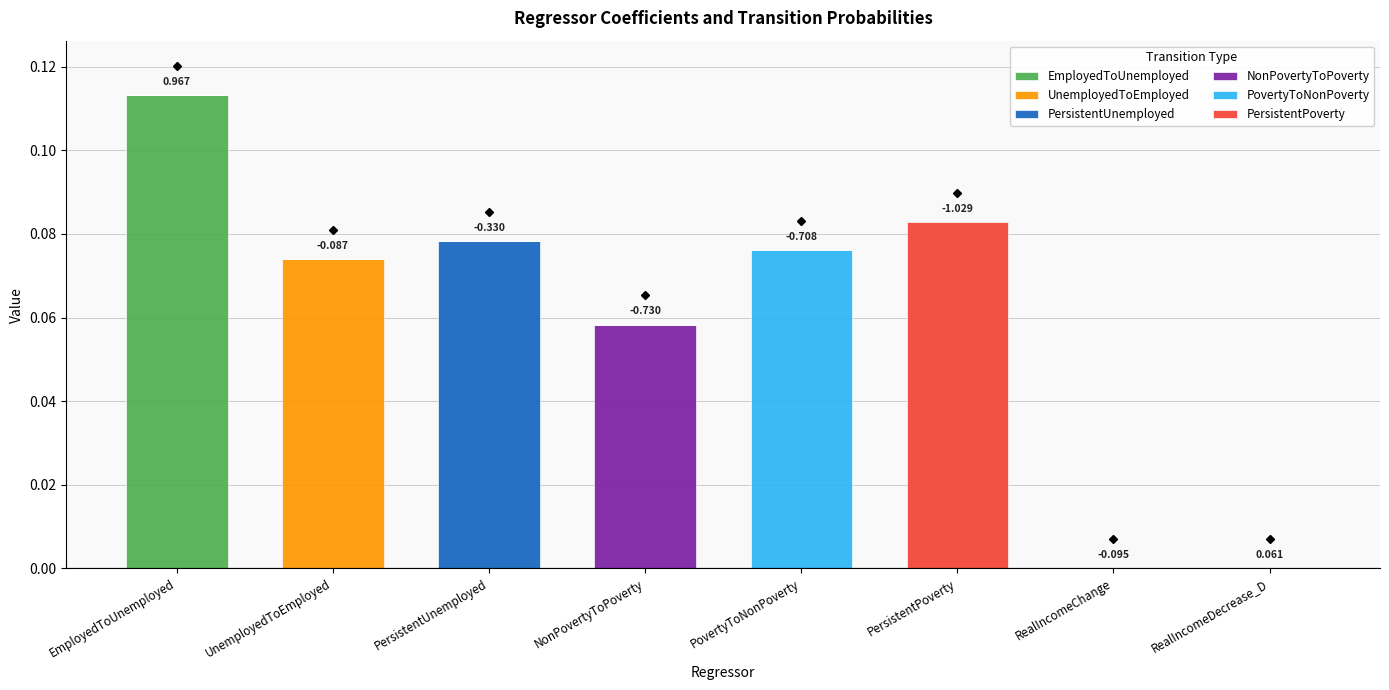

At which category is the sum across all series the highest?

EmployedToUnemployed